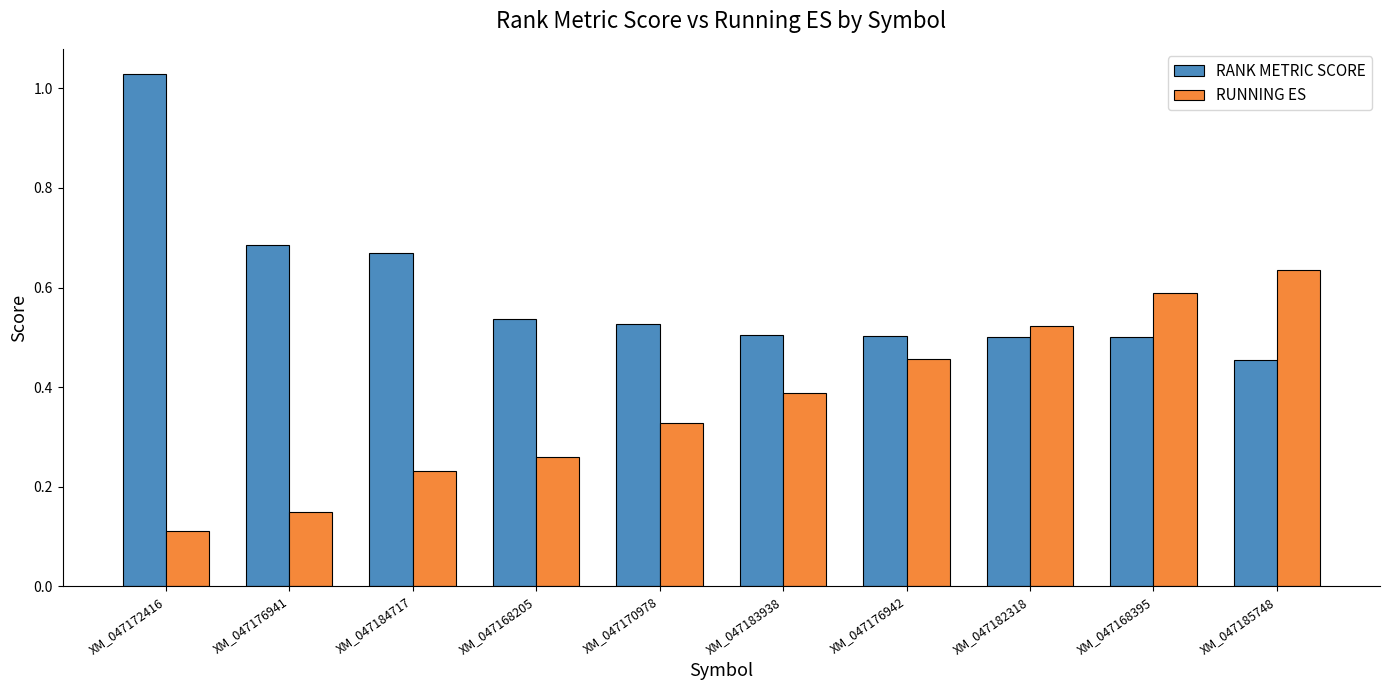

At XM_047176941, list the series in order from smallest to largest.

RUNNING ES, RANK METRIC SCORE